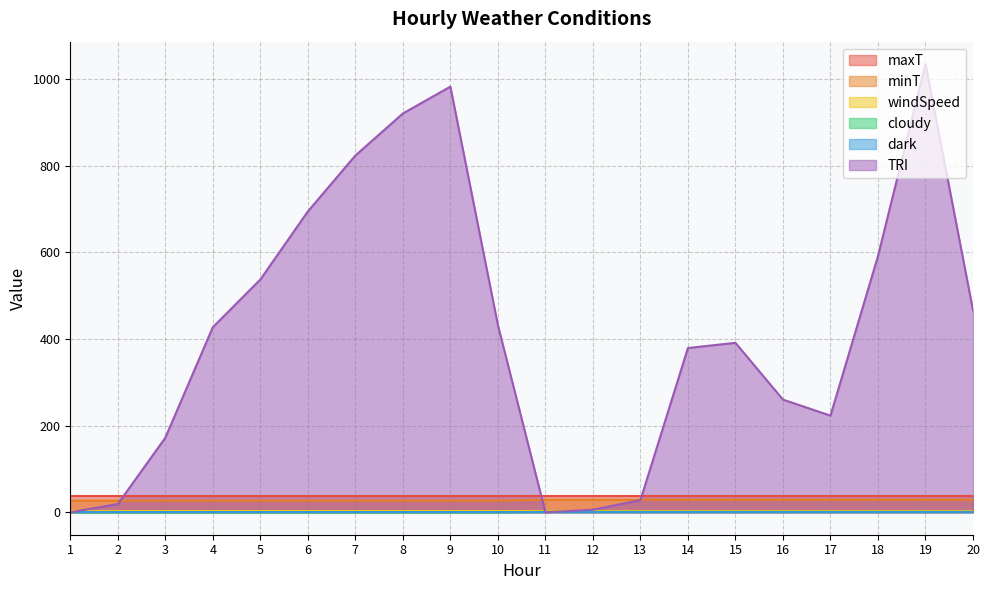

True or false: minT and cloudy intersect in this chart.

False